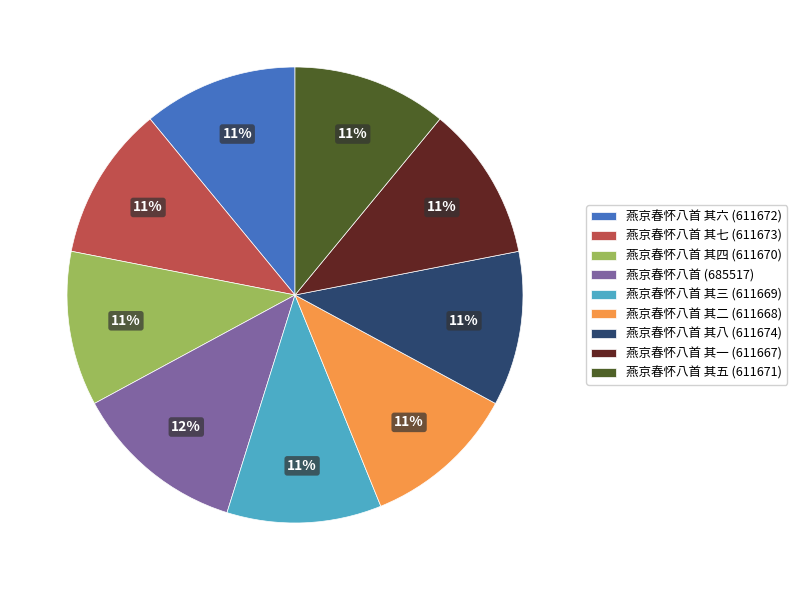

To the nearest percent, what is the difference between the largest and smallest slice percentages?

1%